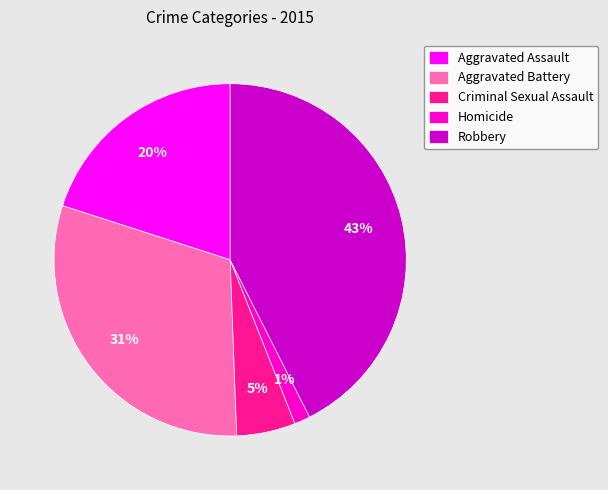

To the nearest percent, what percentage of the pie is Robbery?

43%